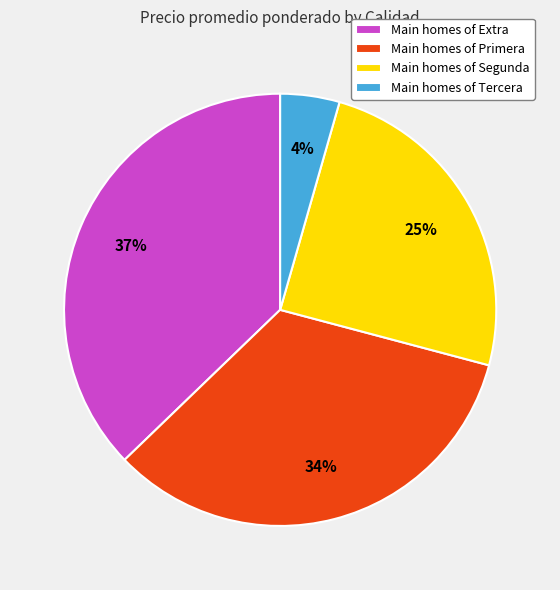

To the nearest percent, what is the average slice percentage?

25%